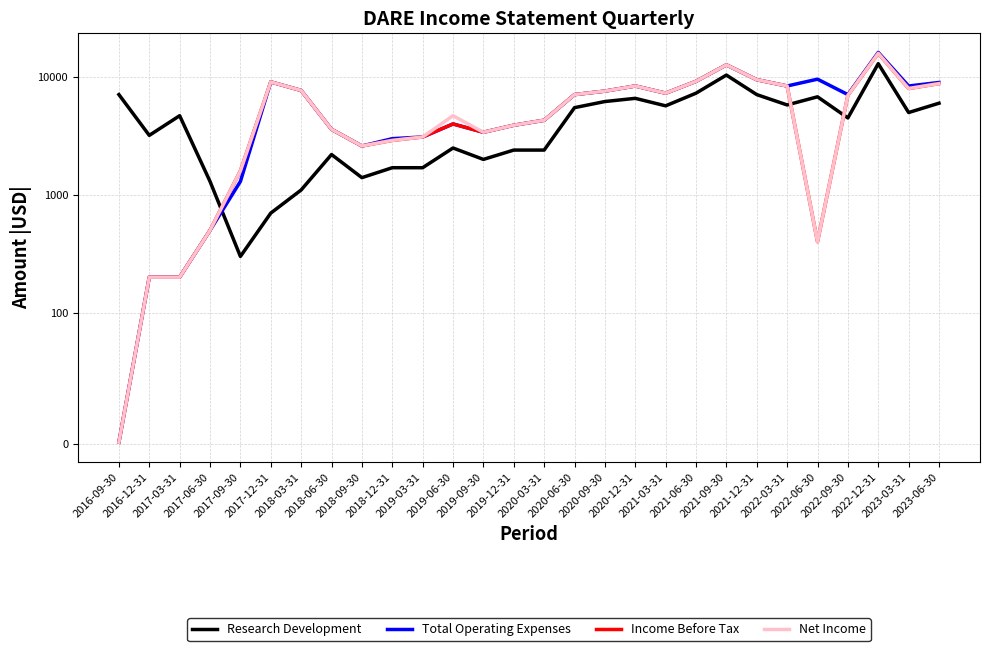

Rank the categories by Research Development value from lowest to highest.

2017-09-30, 2017-12-31, 2018-03-31, 2017-06-30, 2018-09-30, 2018-12-31, 2019-03-31, 2019-09-30, 2018-06-30, 2019-12-31, 2020-03-31, 2019-06-30, 2016-12-31, 2022-09-30, 2017-03-31, 2023-03-31, 2020-06-30, 2021-03-31, 2022-03-31, 2023-06-30, 2020-09-30, 2020-12-31, 2022-06-30, 2016-09-30, 2021-12-31, 2021-06-30, 2021-09-30, 2022-12-31